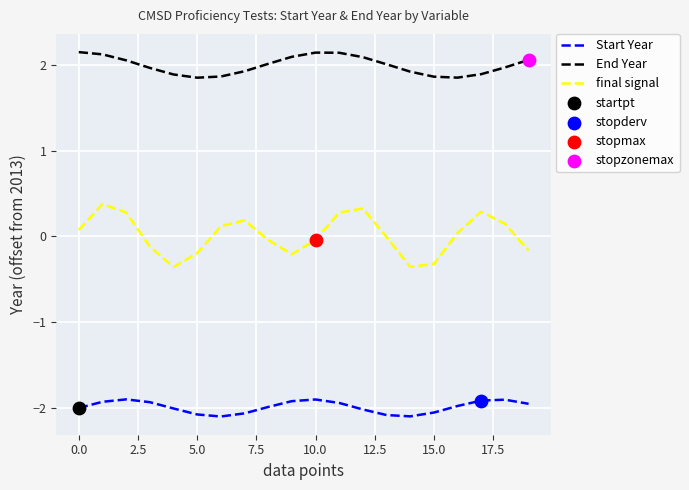

Which series has the largest total across all categories?

End Year